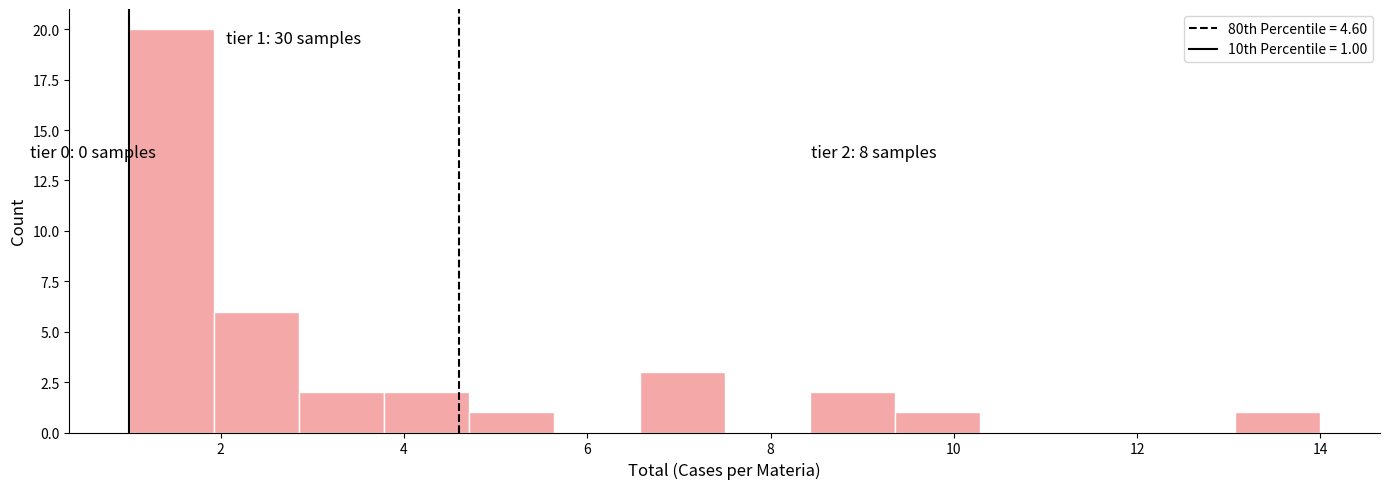

Over which range of the x-axis is the bar tallest?

1.0 to 2.0